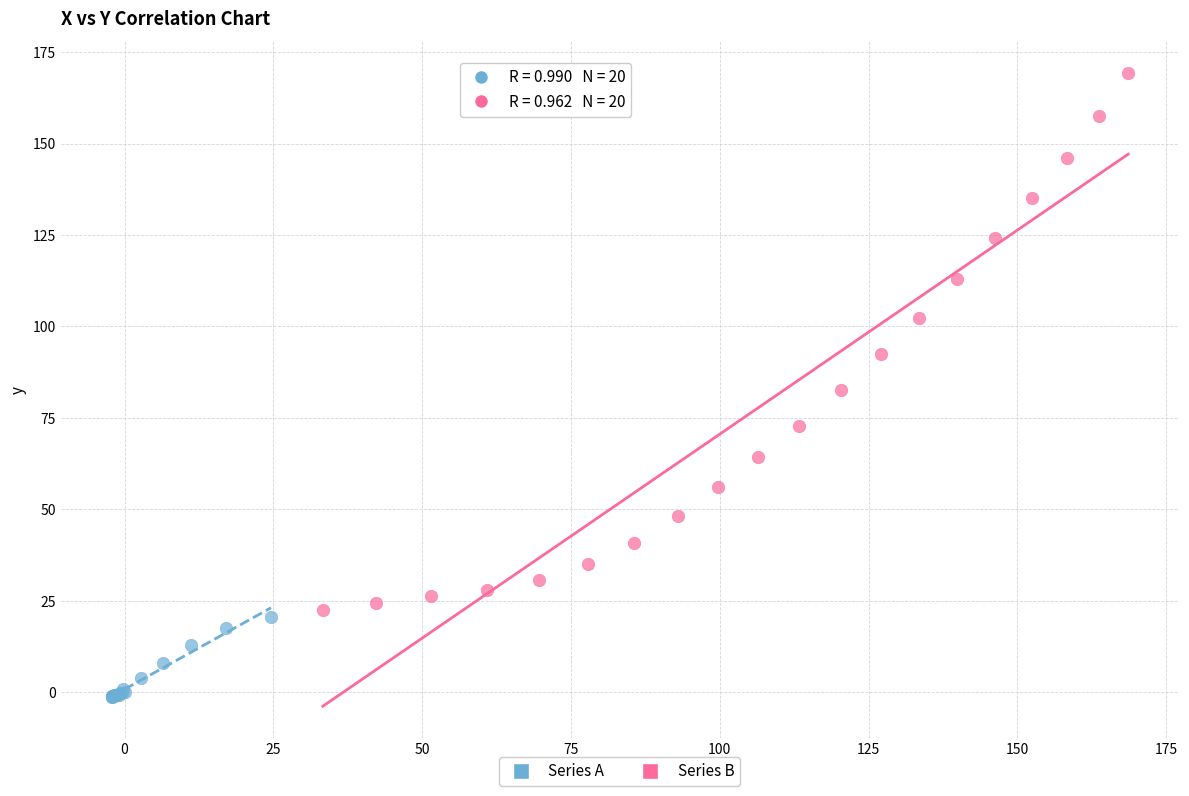

Which series has the widest spread of Y values?

Series B